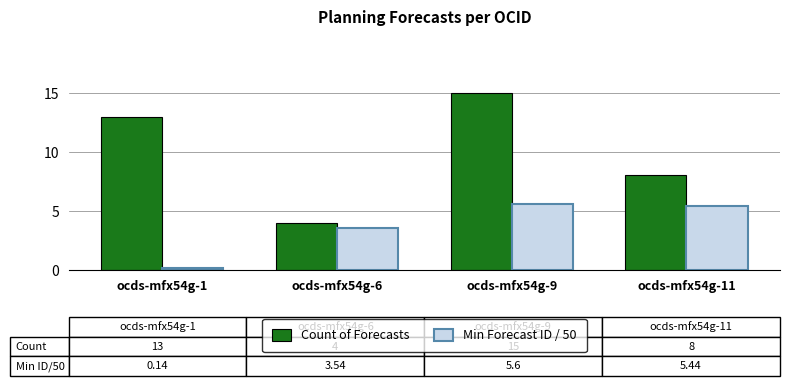

The Count of Forecasts series shows 4.0 at ocds-mfx54g-6. True or false?

True